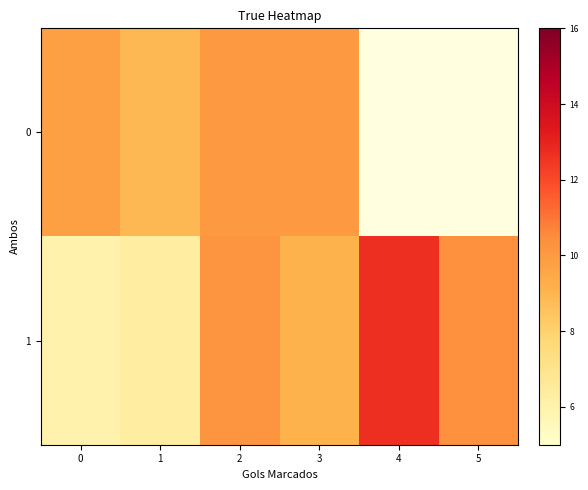

List the labels in order of 1 value, smallest first.

0, 1, 3, 2, 5, 4